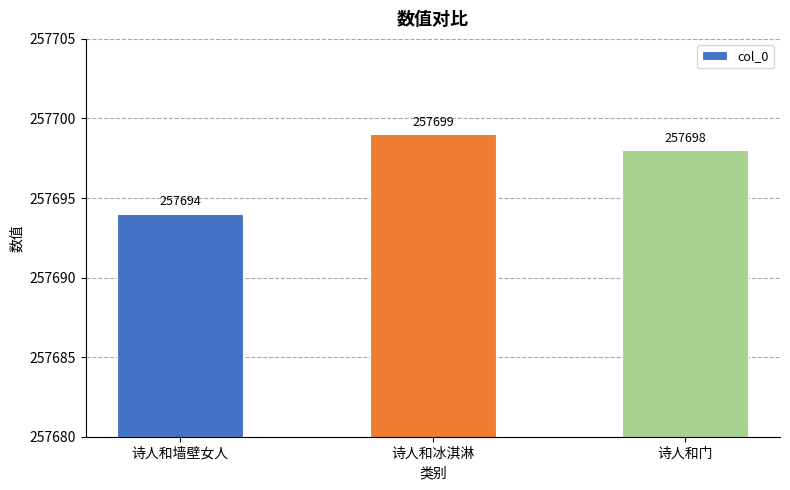

Where does the data first go above 257698?

诗人和冰淇淋